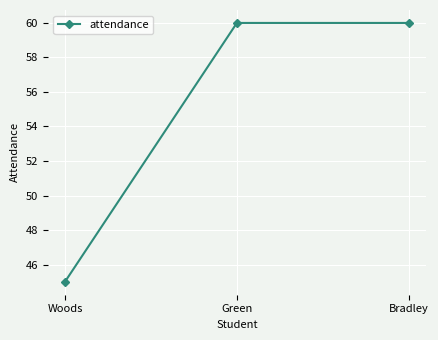

What is the greatest value displayed?

60